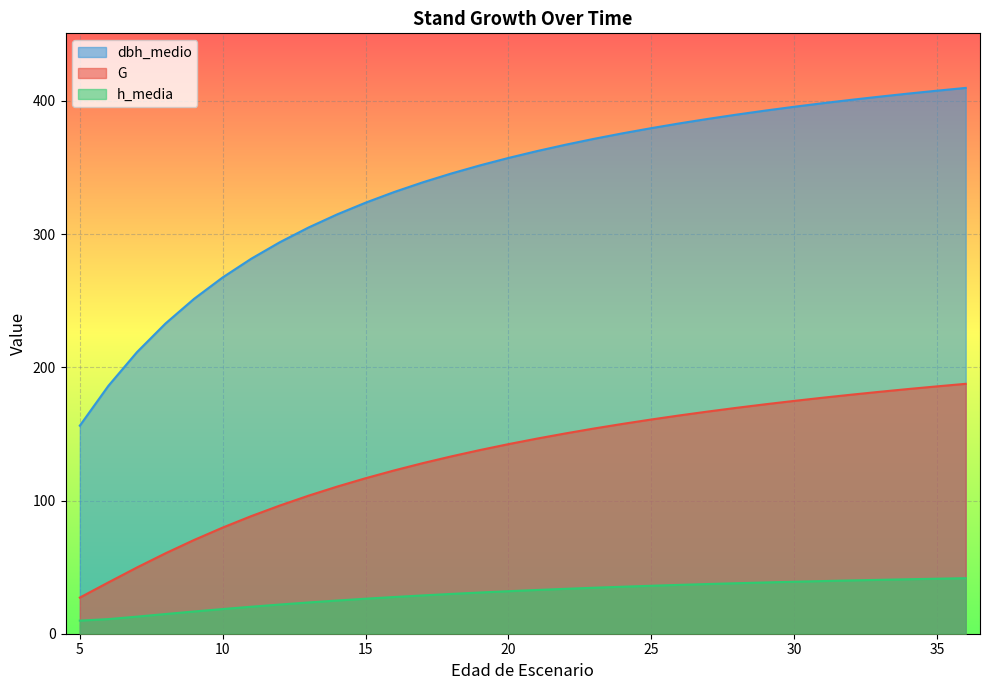

Reading left to right, what are all the values shown in this chart?

G: 5=27.1	5=27.1	5=27.1	5=27.1	5=27.1	6=38.5	7=49.7	8=60.4	9=70.4	10=79.7	11=88.3	12=96.2	13=103.6	14=110.4	15=116.7	16=122.6	17=128.0	18=133.1	19=137.9	20=142.3	21=146.5	22=150.4	23=154.1	24=157.5	25=160.8	26=163.9	27=166.8	28=169.6	29=172.3	30=174.8	31=177.2	32=179.4	33=181.6	34=183.7	35=185.7	36=187.6
dbh_medio: 5=156.2	5=156.2	5=156.2	5=156.2	5=156.2	6=186.1	7=211.4	8=232.9	9=251.4	10=267.5	11=281.5	12=293.9	13=304.9	14=314.7	15=323.6	16=331.6	17=338.8	18=345.5	19=351.5	20=357.1	21=362.3	22=367.1	23=371.5	24=375.6	25=379.5	26=383.1	27=386.5	28=389.7	29=392.7	30=395.6	31=398.2	32=400.8	33=403.2	34=405.5	35=407.6	36=409.7
h_media: 5=9.8	5=9.8	5=9.8	5=9.8	5=9.8	6=11.0	7=12.8	8=14.8	9=16.7	10=18.5	11=20.3	12=21.9	13=23.5	14=24.9	15=26.3	16=27.6	17=28.8	18=29.9	19=30.9	20=31.9	21=32.8	22=33.7	23=34.5	24=35.3	25=36.0	26=36.7	27=37.3	28=37.9	29=38.5	30=39.0	31=39.5	32=40.0	33=40.5	34=40.9	35=41.3	36=41.7